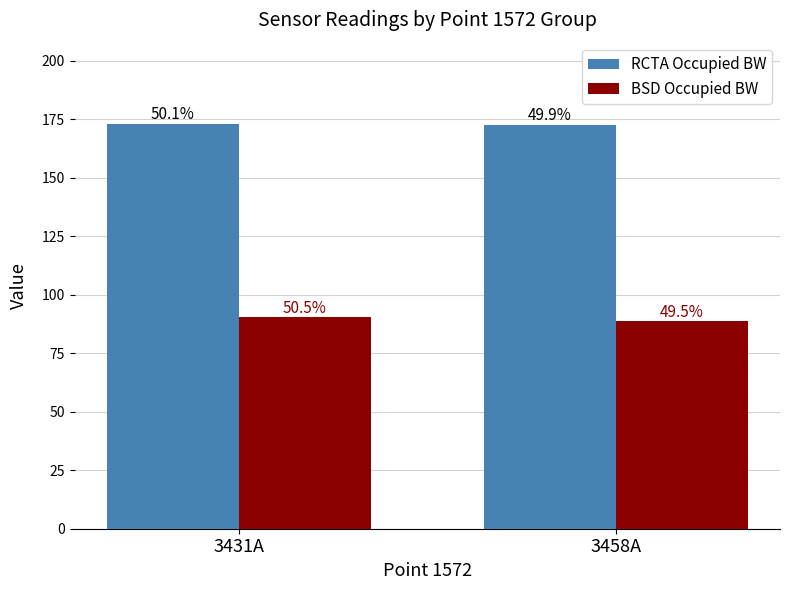

What is the difference between the maximum and minimum values in the BSD Occupied BW series?

1.7